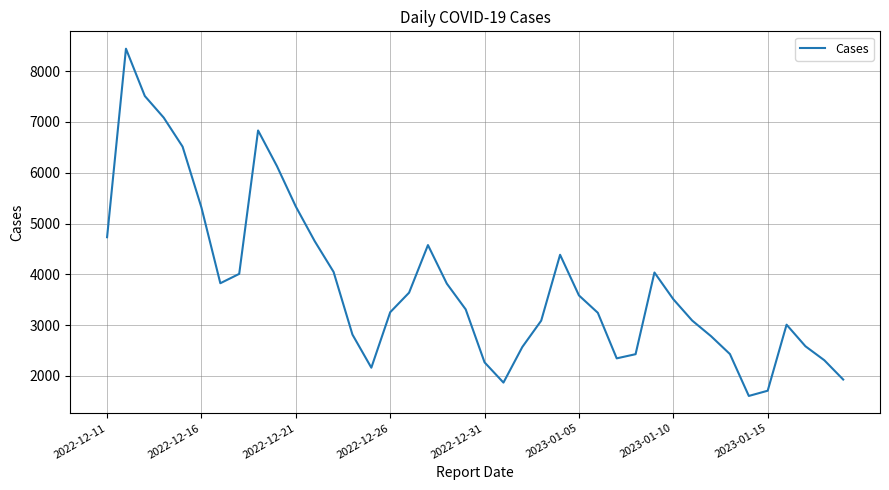

What is the smallest value displayed?

1607